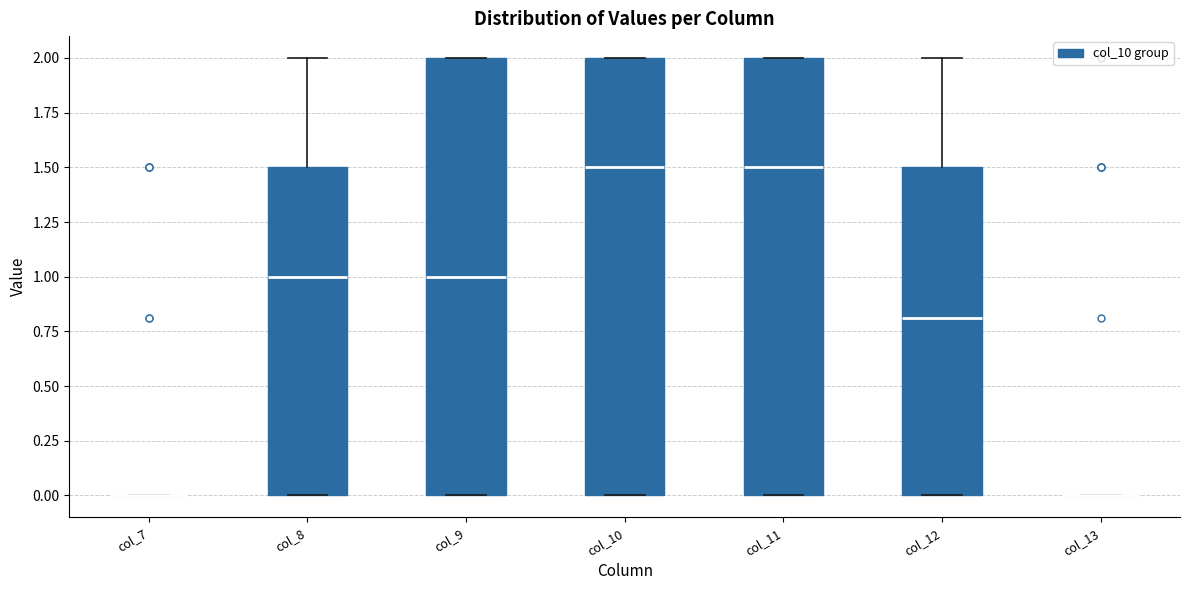

Reading left to right, read every box against the y-axis: the position of its median line, the range the box covers, and the ends of its whiskers. The values are not printed on the chart, so give them approximately, as read against the axis.

col_7: box collapsed to a line at 0.0, whiskers 0.0 to 0.0
col_8: median 1.0, box 0.0 to 1.5, whiskers 0.0 to 2.0
col_9: median 1.0, box 0.0 to 2.0, whiskers 0.0 to 2.0
col_10: median 1.5, box 0.0 to 2.0, whiskers 0.0 to 2.0
col_11: median 1.5, box 0.0 to 2.0, whiskers 0.0 to 2.0
col_12: median 0.8, box 0.0 to 1.5, whiskers 0.0 to 2.0
col_13: box collapsed to a line at 0.0, whiskers 0.0 to 0.0